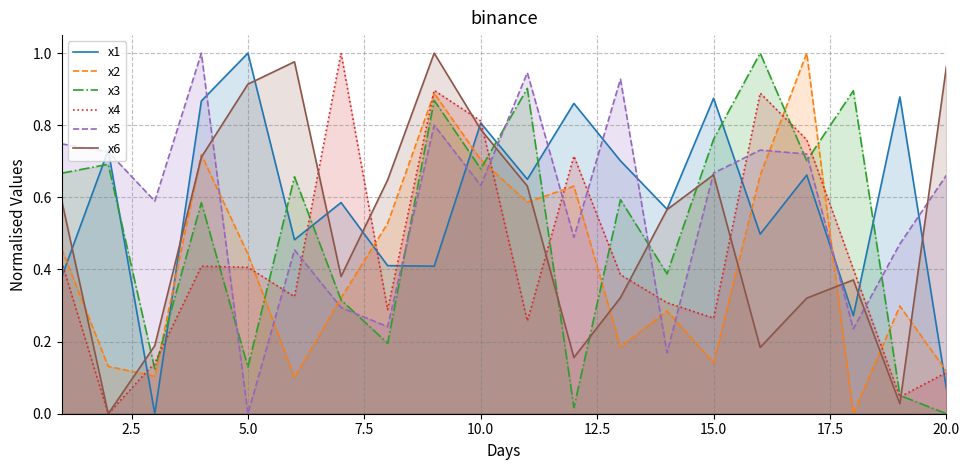

Does the chart have visible grid lines?

Yes